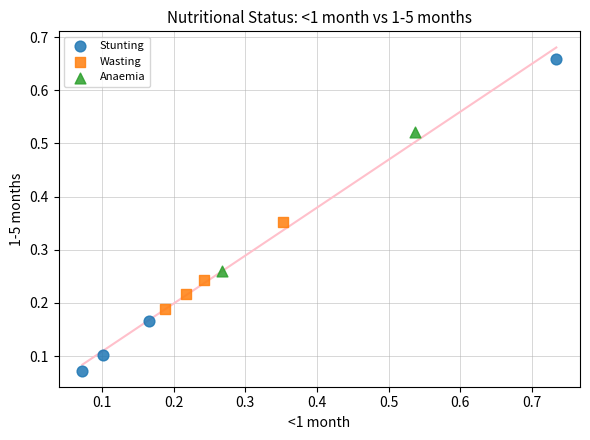

Which series has the widest spread of Y values?

Stunting